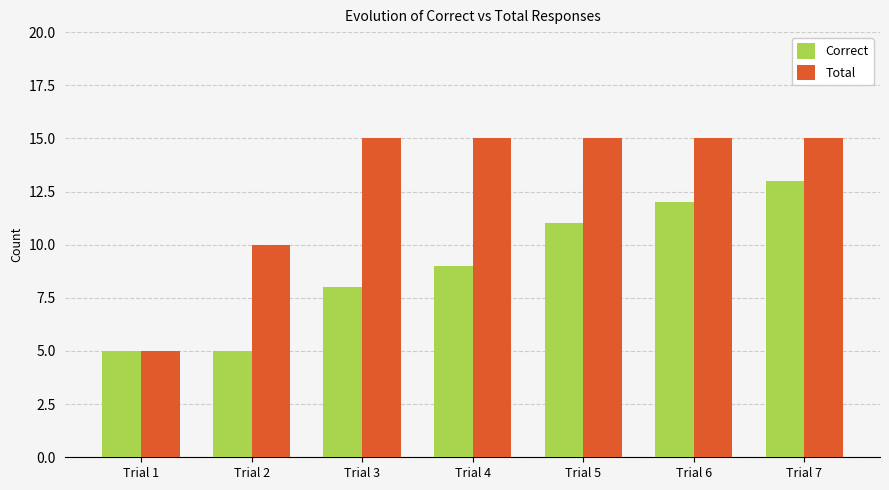

List the series in order of their overall mean, highest first.

Total, Correct